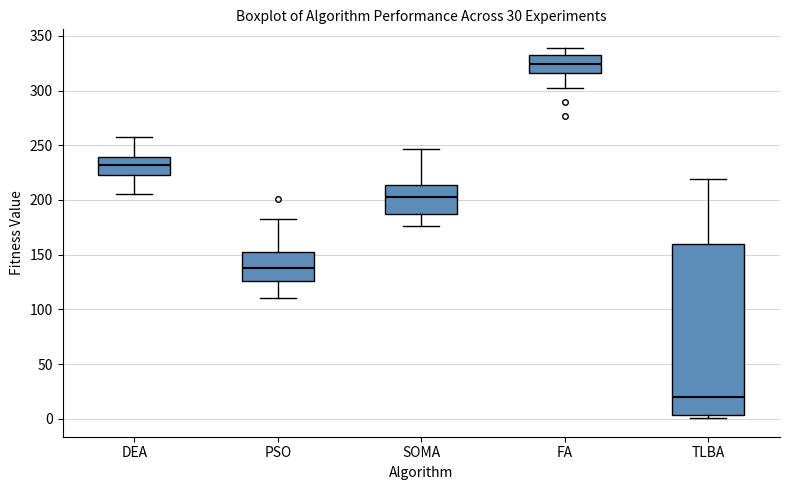

Where is the lower edge of the box for DEA on the y-axis? The values are not printed on the chart, so give them approximately, as read against the axis.

225